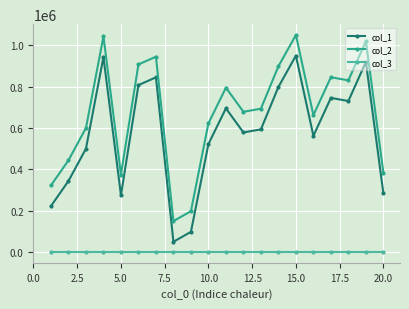

True or false: col_1 and col_3 cross at least once.

False